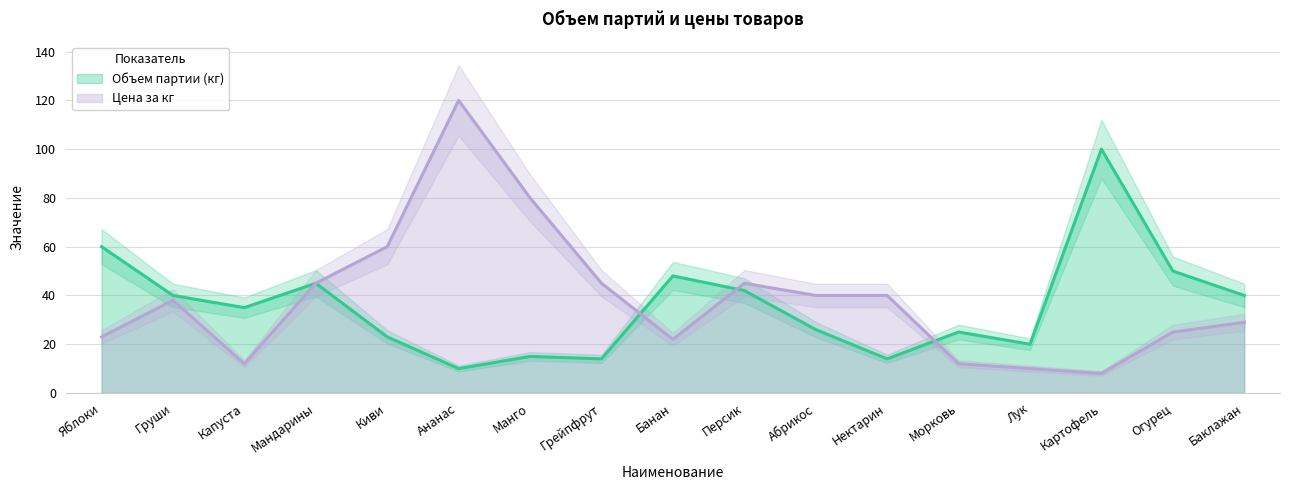

The Цена за кг series shows 32 at Яблоки. True or false?

False